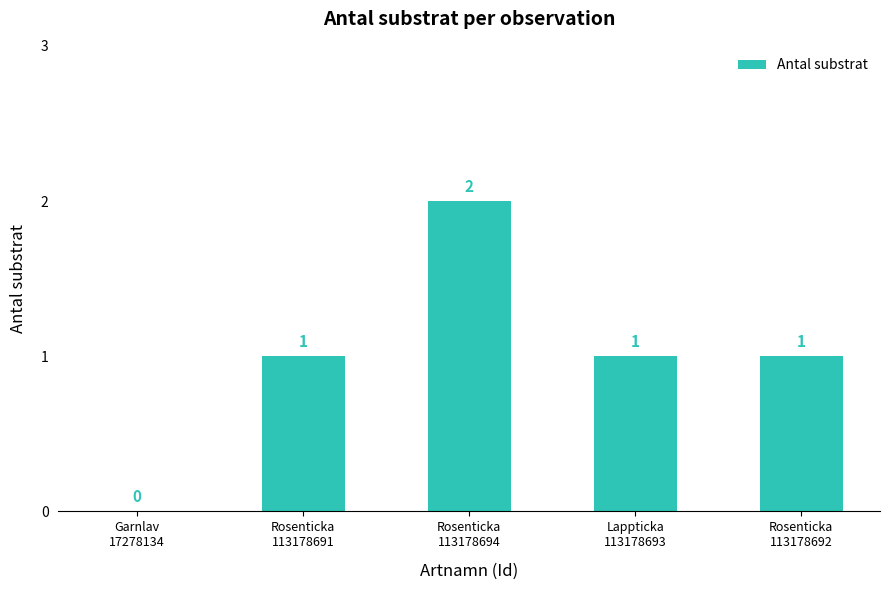

How many values are between 1 and 2?

4